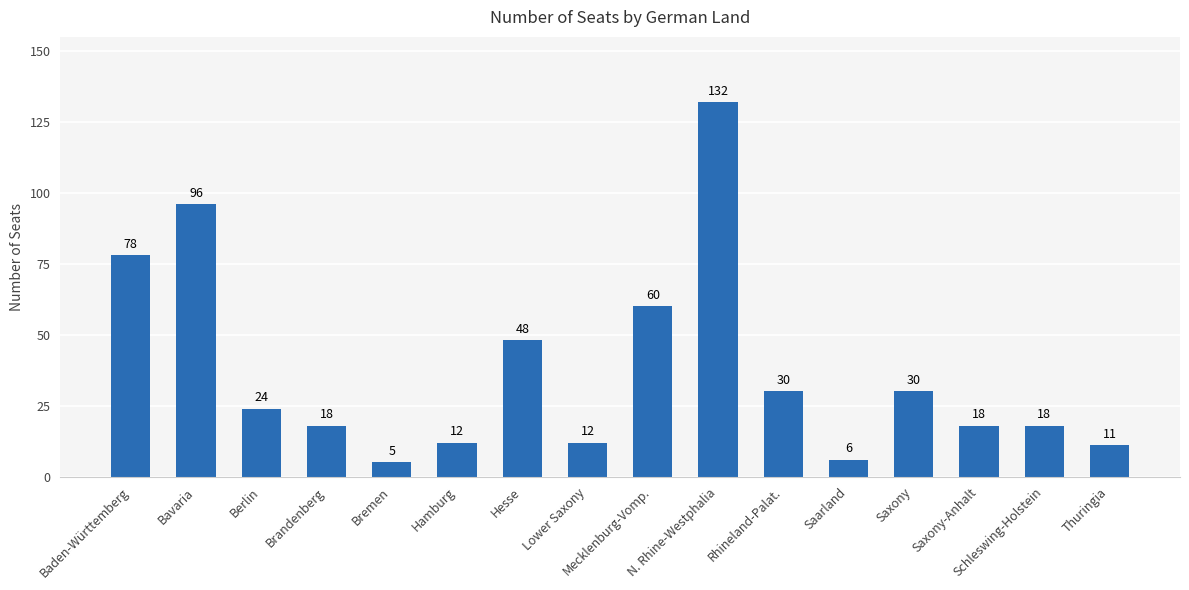

Reading right to left, transcribe all the data shown in this chart.

Thuringia=11	Schleswing-Holstein=18	Saxony-Anhalt=18	Saxony=30	Saarland=6	Rhineland-Palat.=30	N. Rhine-Westphalia=132	Mecklenburg-Vomp.=60	Lower Saxony=12	Hesse=48	Hamburg=12	Bremen=5	Brandenberg=18	Berlin=24	Bavaria=96	Baden-Württemberg=78